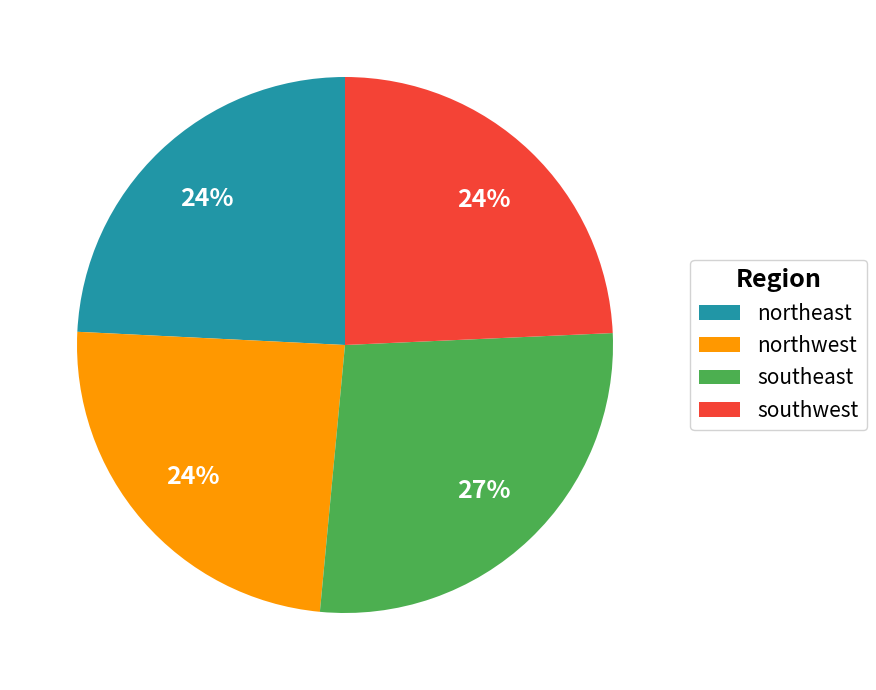

Combined, do southwest and northwest account for over 50%?

No